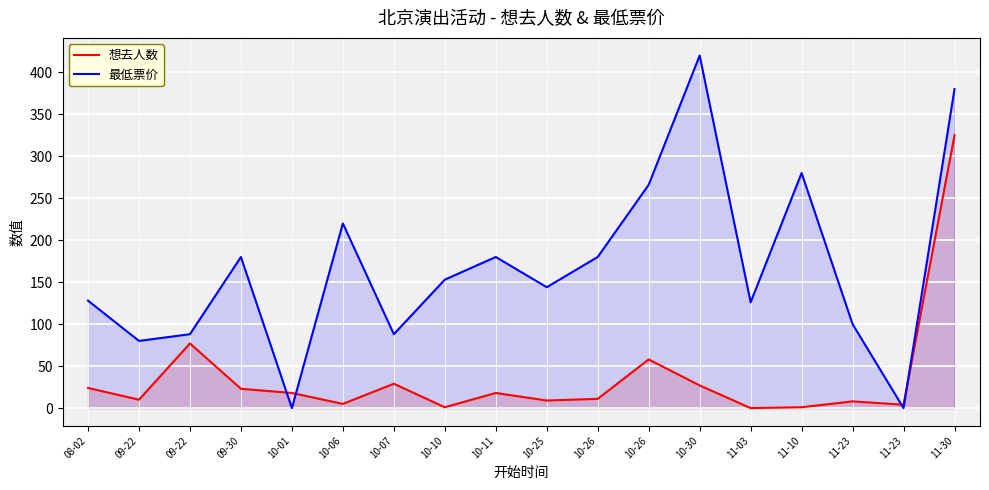

True or false: 想去人数 has a value of 31 at 10-11.

False